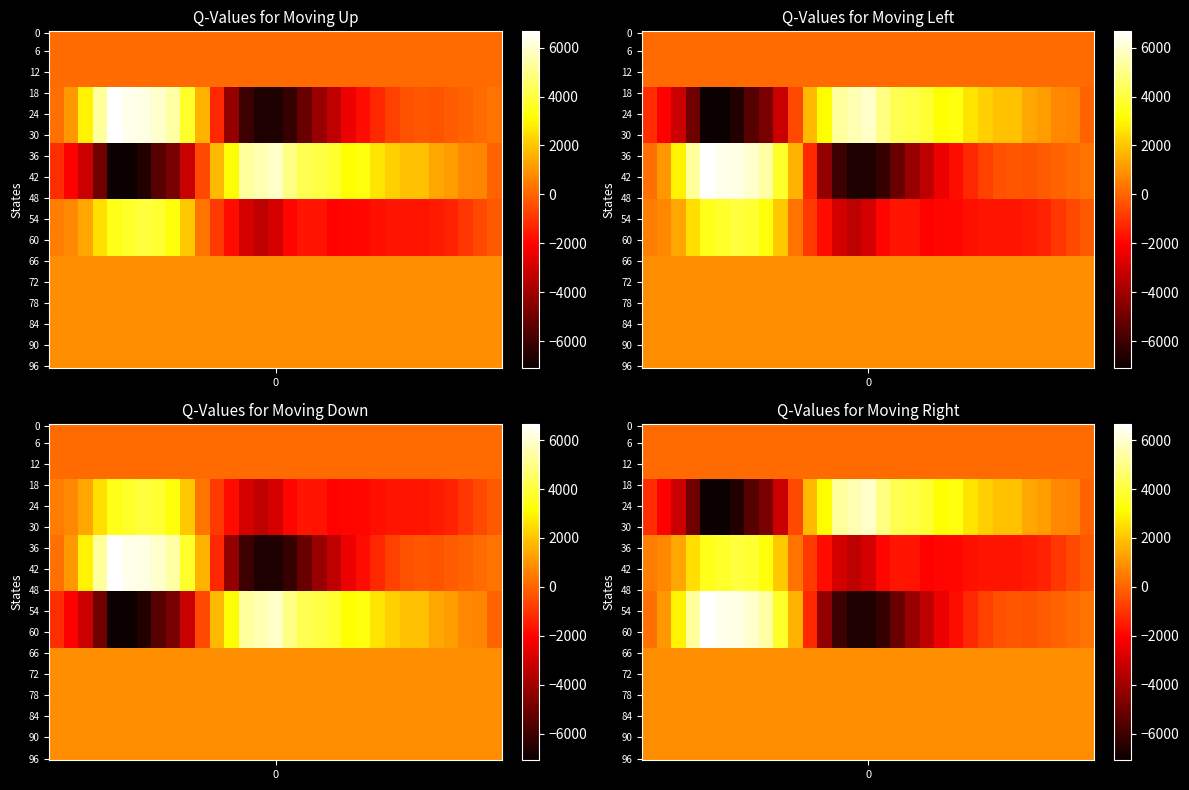

Is it true that Row 2 equals -1946.2 at 0?

False